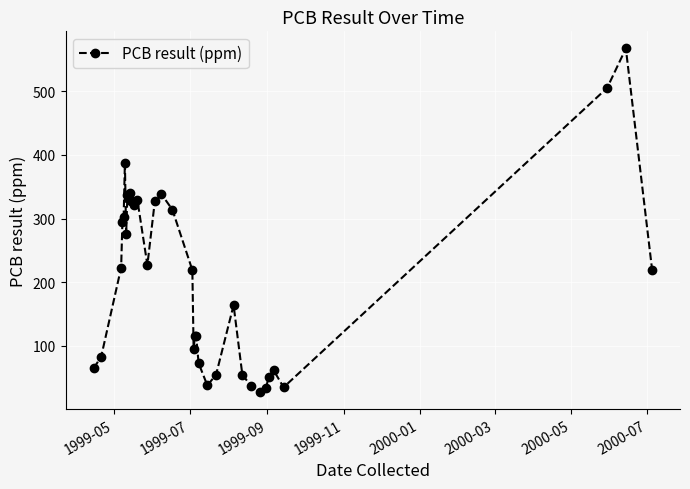

How many lines are shown in the chart?

1